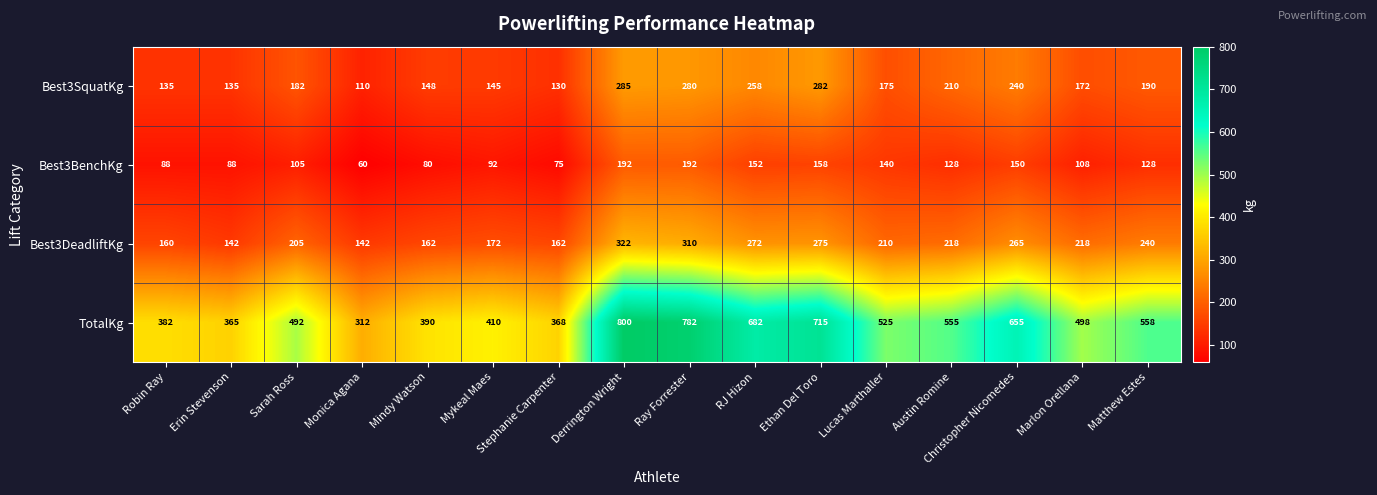

Which category has the lowest value across all series?

Monica Agana